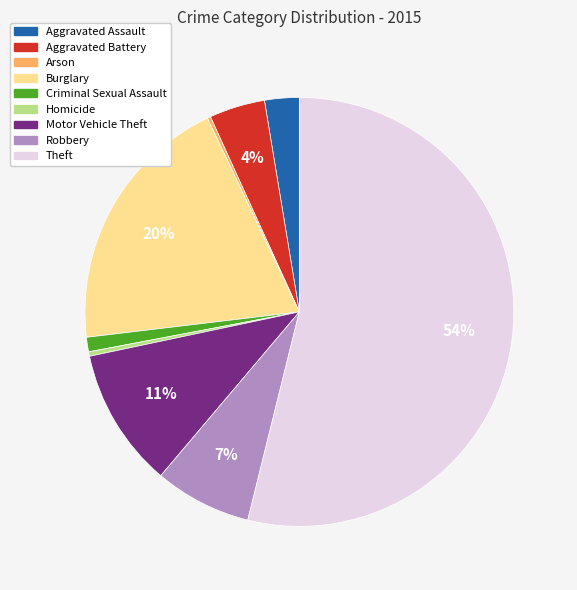

Do Motor Vehicle Theft and Burglary together represent more than half of the pie?

No